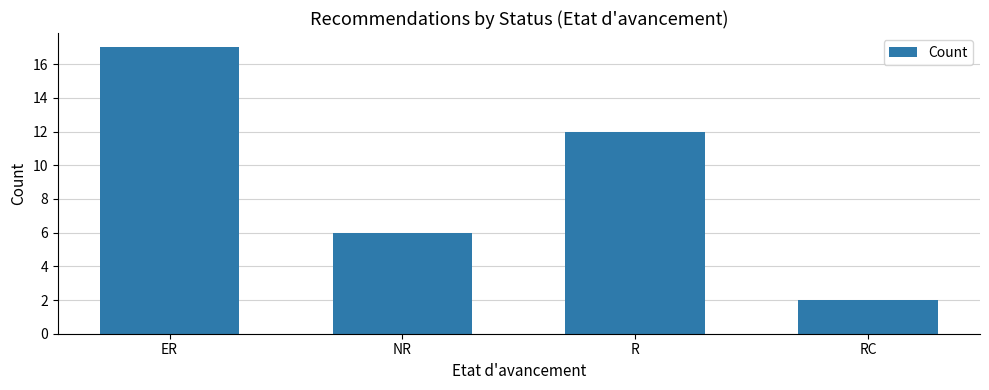

What is the ratio of the value at ER to the value at NR?

2.8